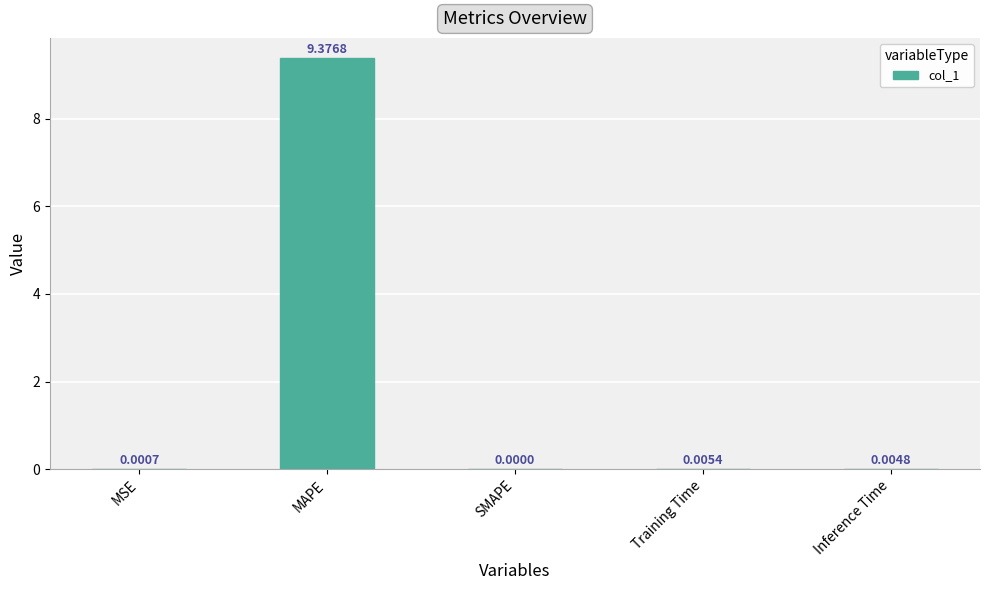

What is the sum of all values?

9.4